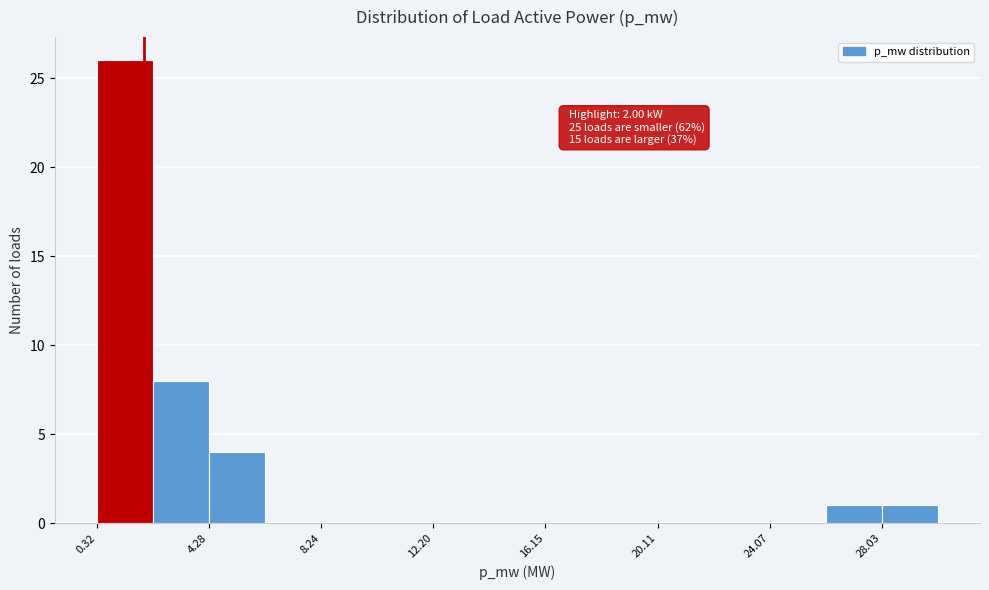

Read against the x-axis, roughly where is the centre of the tallest bar?

1.5